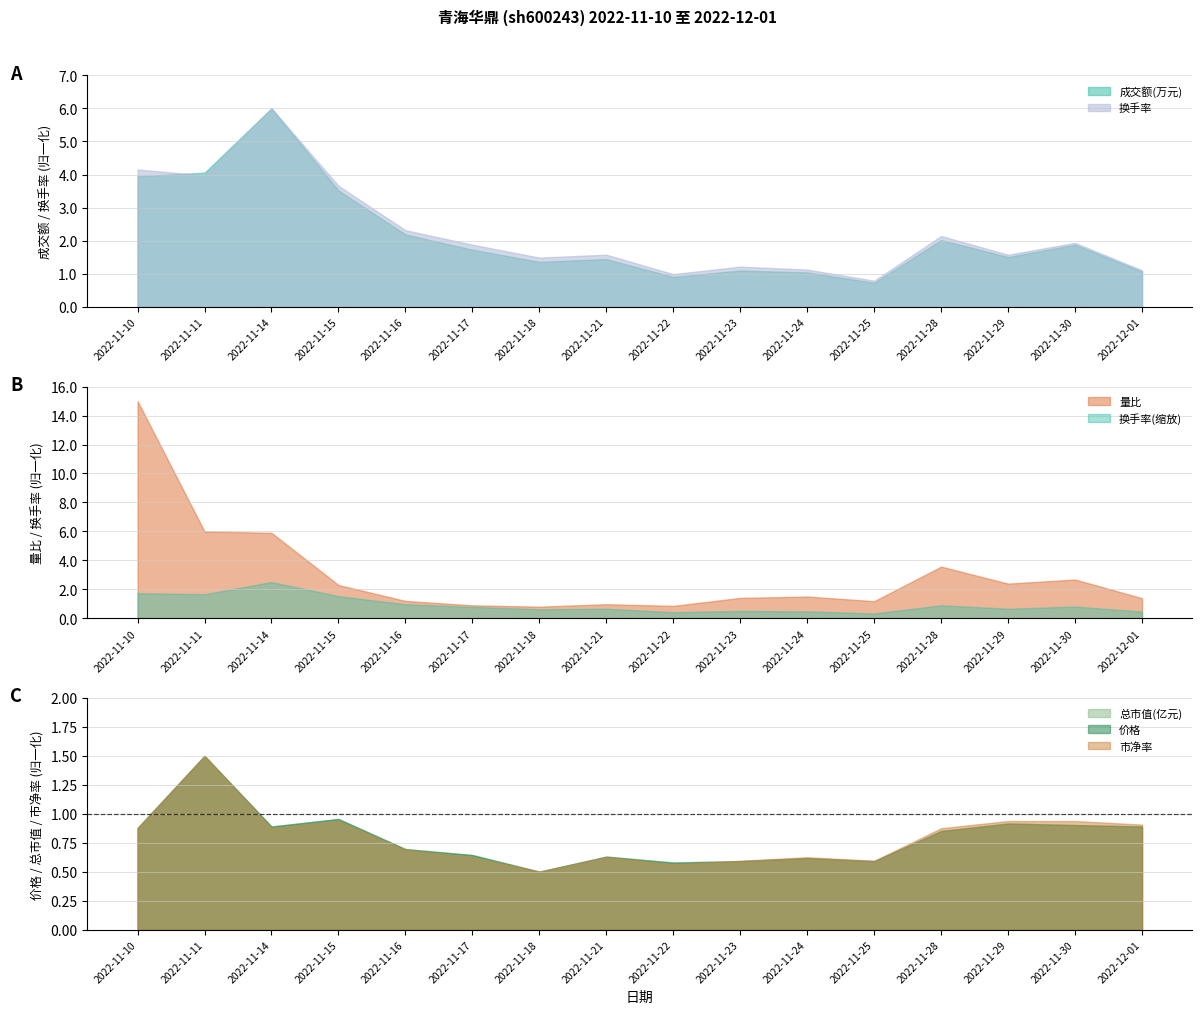

True or false: 价格 and 总市值(亿元) cross at least once.

False